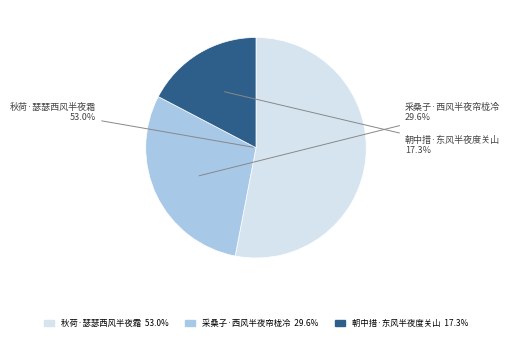

To the nearest percent, what is the combined percentage of 采桑子·西风半夜帘栊冷 and 秋荷·瑟瑟西风半夜霜?

83%